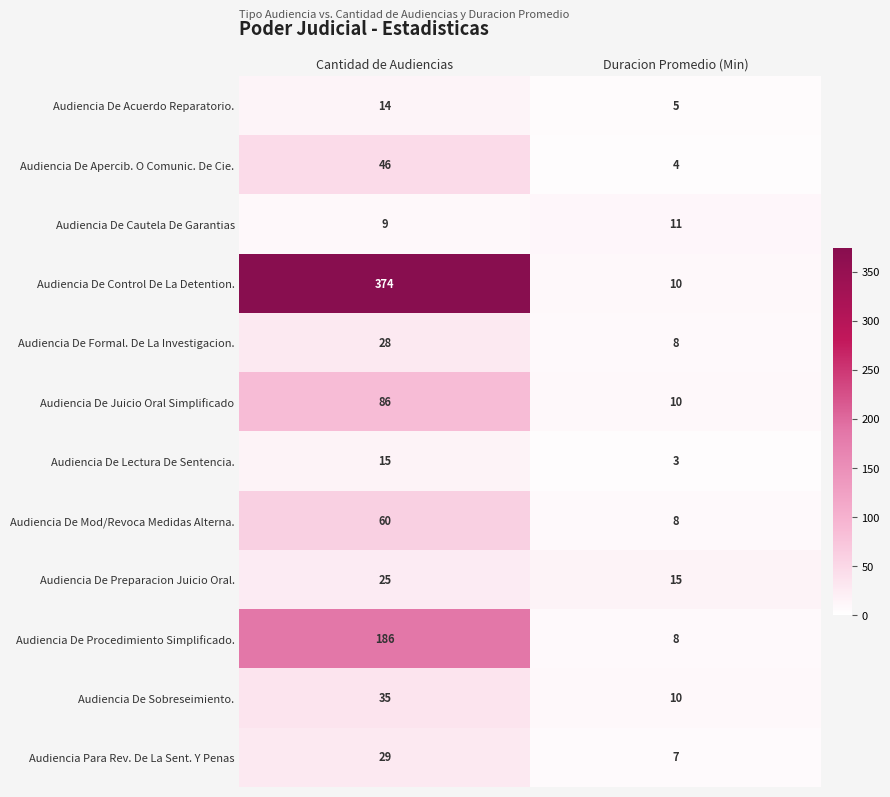

Reading left to right, extract all data points from this chart.

Audiencia De Acuerdo Reparatorio.: 14	5
Audiencia De Apercib. O Comunic. De Cie.: 46	4
Audiencia De Cautela De Garantias: 9	11
Audiencia De Control De La Detention.: 374	10
Audiencia De Formal. De La Investigacion.: 28	8
Audiencia De Juicio Oral Simplificado: 86	10
Audiencia De Lectura De Sentencia.: 15	3
Audiencia De Mod/Revoca Medidas Alterna.: 60	8
Audiencia De Preparacion Juicio Oral.: 25	15
Audiencia De Procedimiento Simplificado.: 186	8
Audiencia De Sobreseimiento.: 35	10
Audiencia Para Rev. De La Sent. Y Penas: 29	7